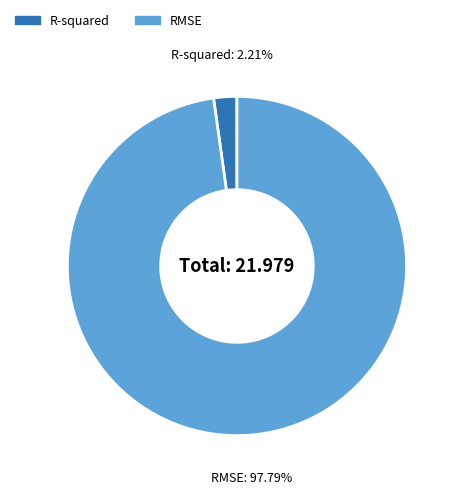

How many segments does this pie chart have?

2